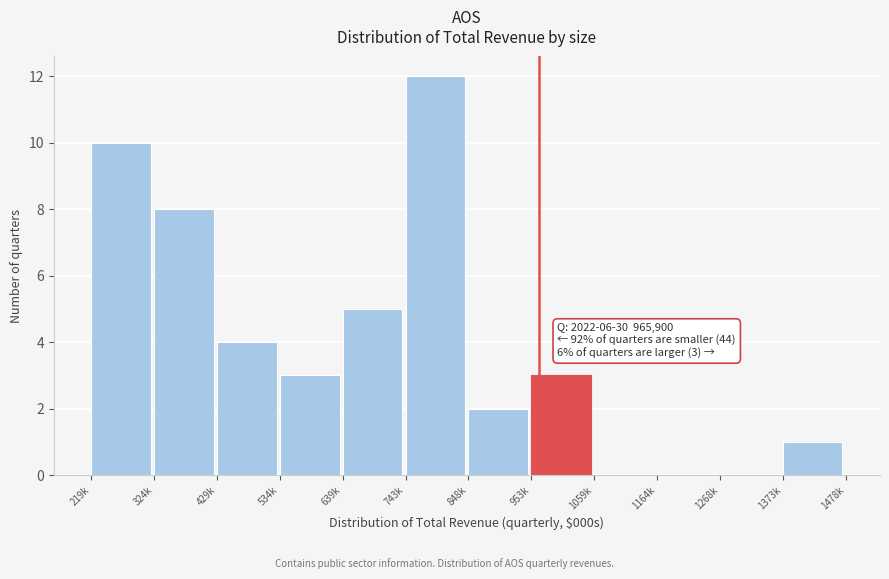

Reading right to left, extract all data points from this chart.

1373k=1	1268k=0	1164k=0	1059k=0	953k=3	848k=2	743k=12	639k=5	534k=3	429k=4	324k=8	219k=10